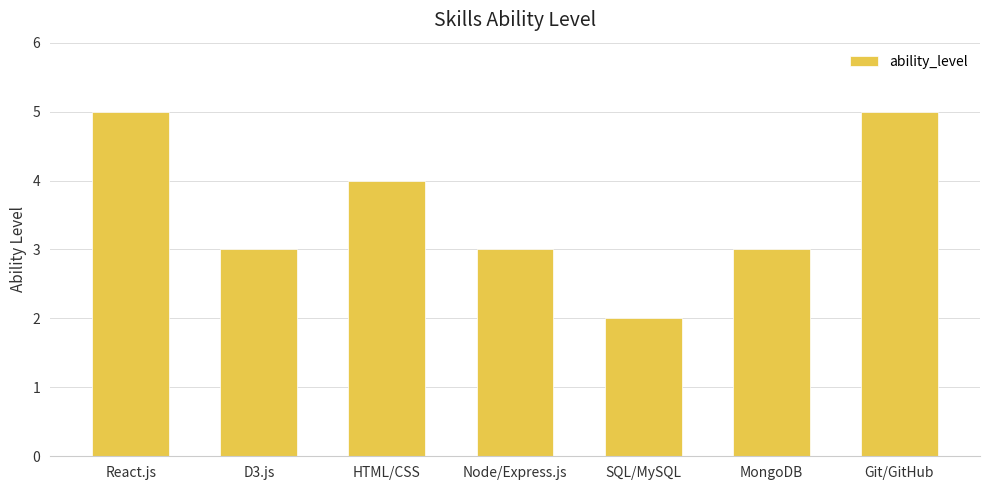

The chart shows a value of 5 at React.js. True or false?

True